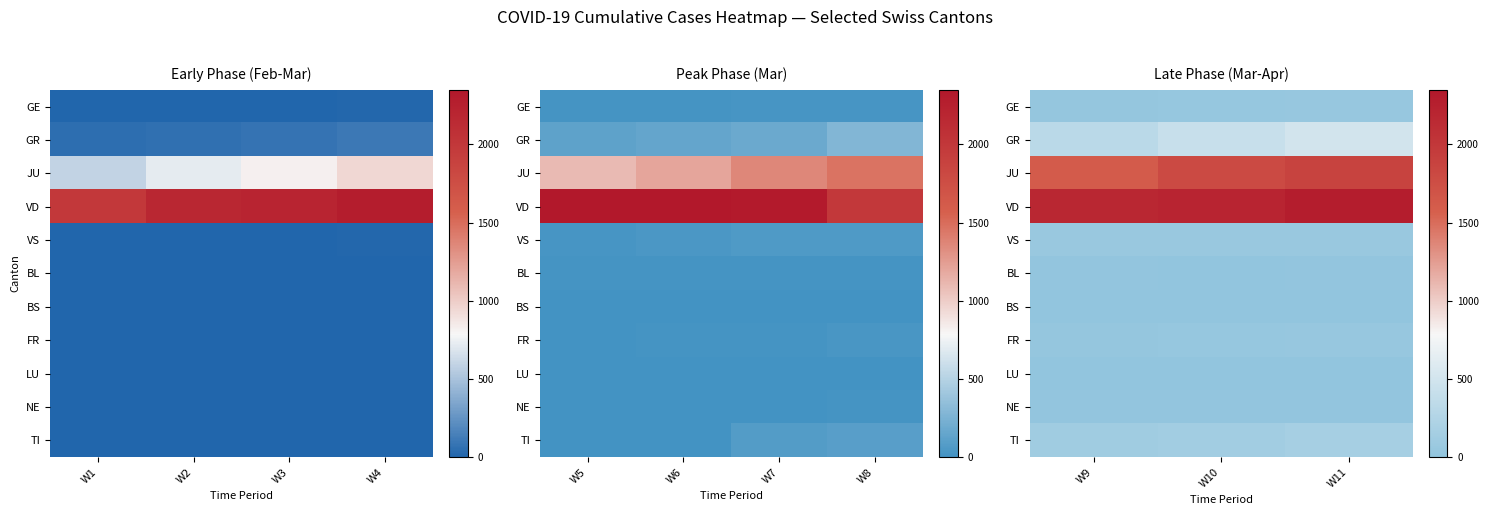

What is the total value across all series at W10?

4728